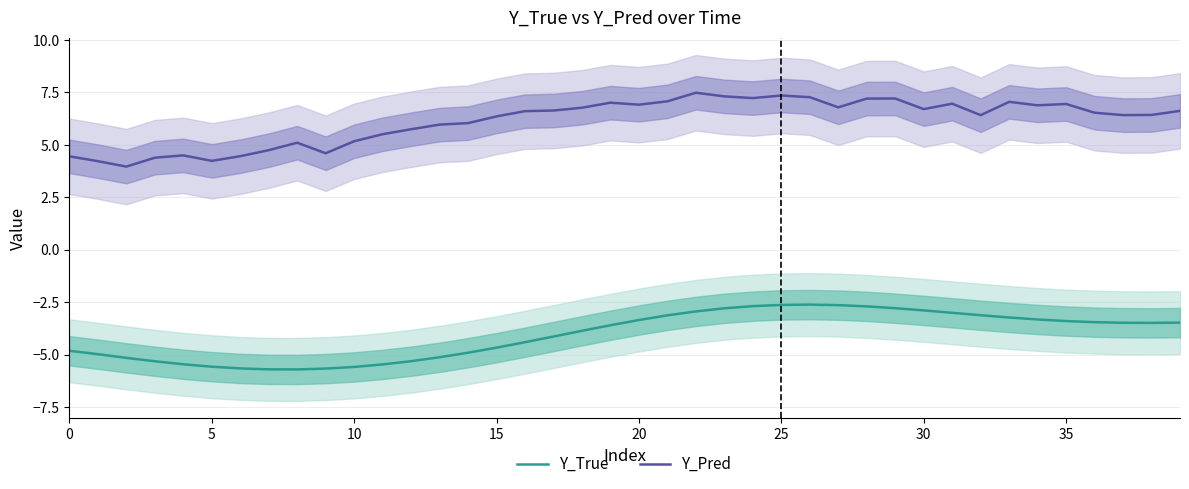

How many interior local peaks does the Y_Pred series have?

9